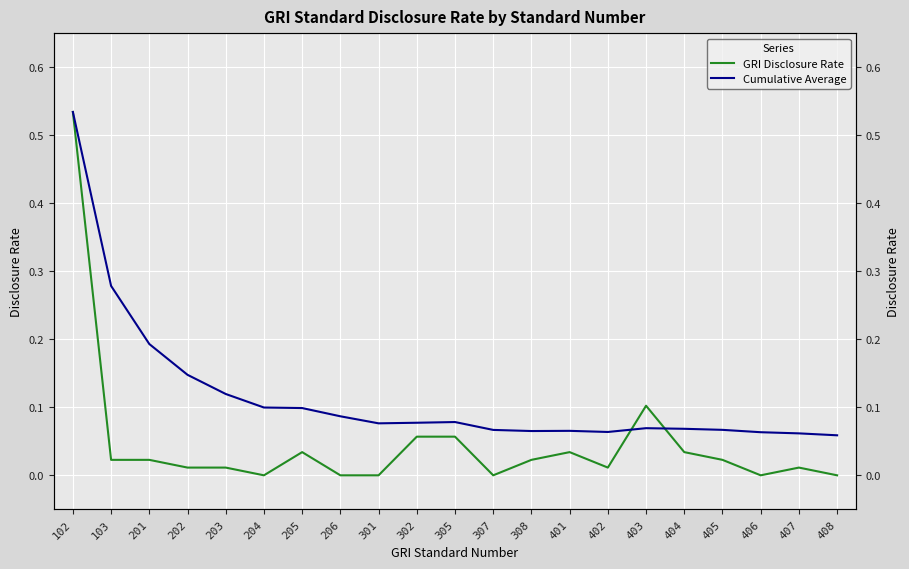

True or false: GRI Disclosure Rate and Cumulative Average cross at least once.

True